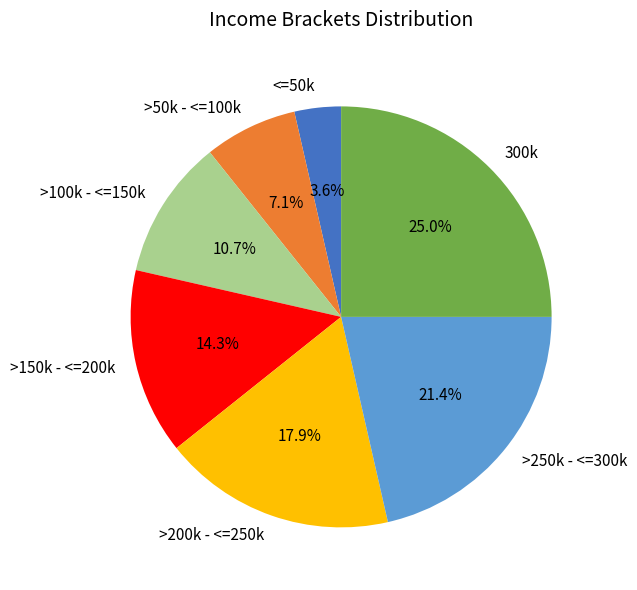

How many slices are in this pie chart?

7